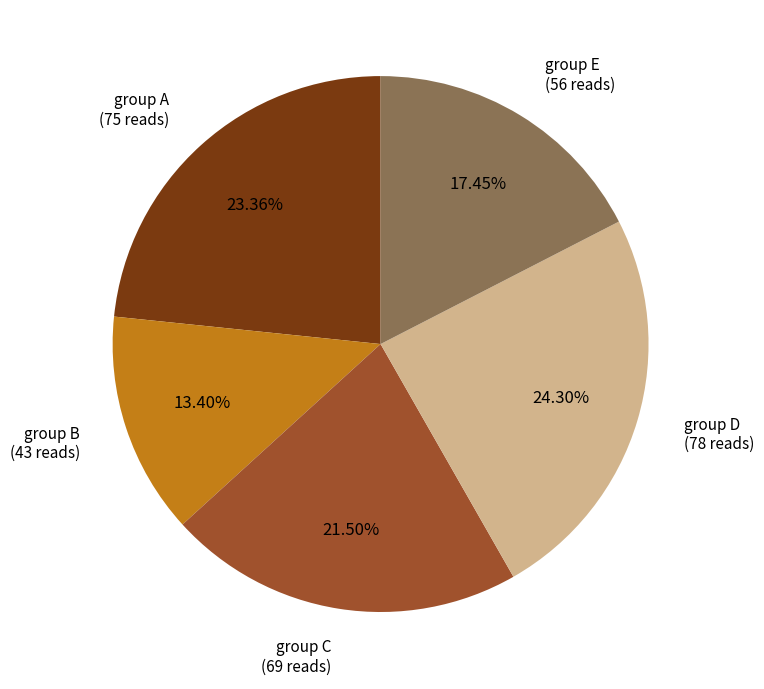

Count the number of slices in the pie.

5